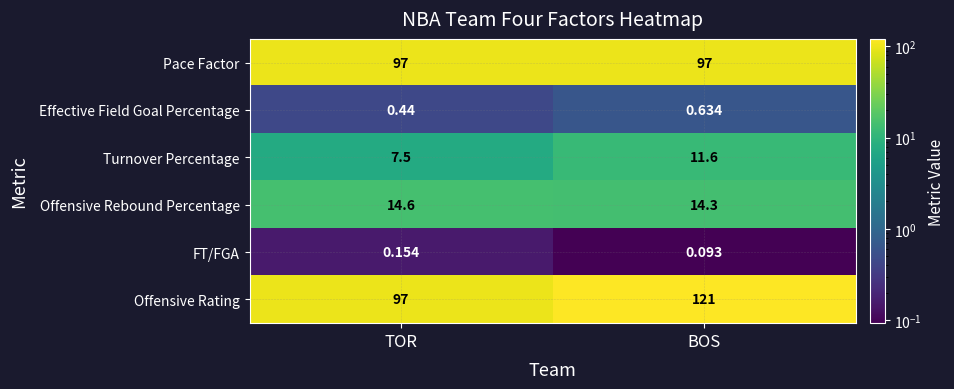

Where is Offensive Rebound Percentage nearest to the value 14?

BOS